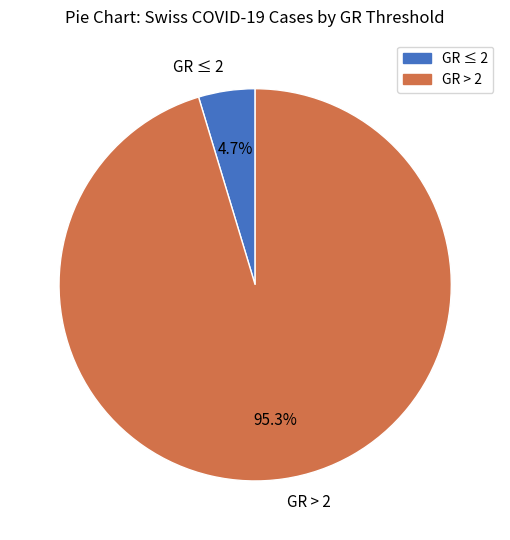

Combined, do GR ≤ 2 and GR > 2 account for over 50%?

Yes